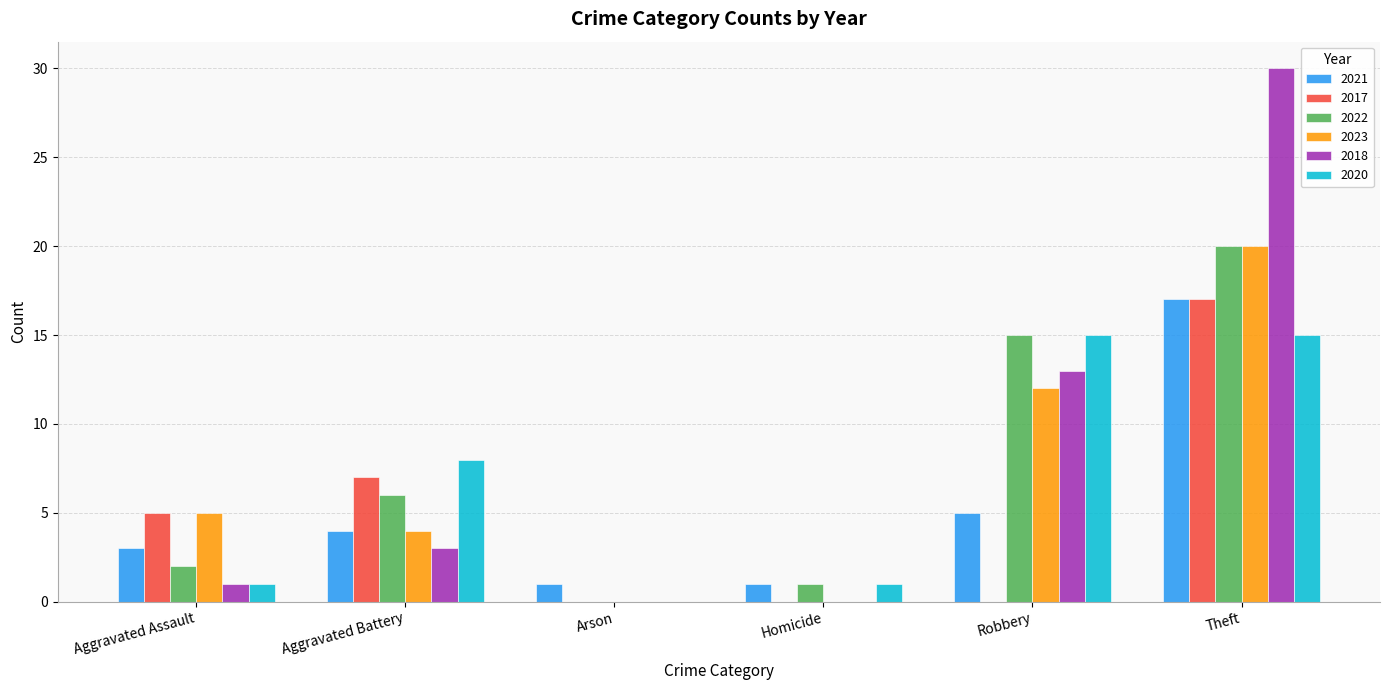

How many 2017 values are between 0 and 7?

5